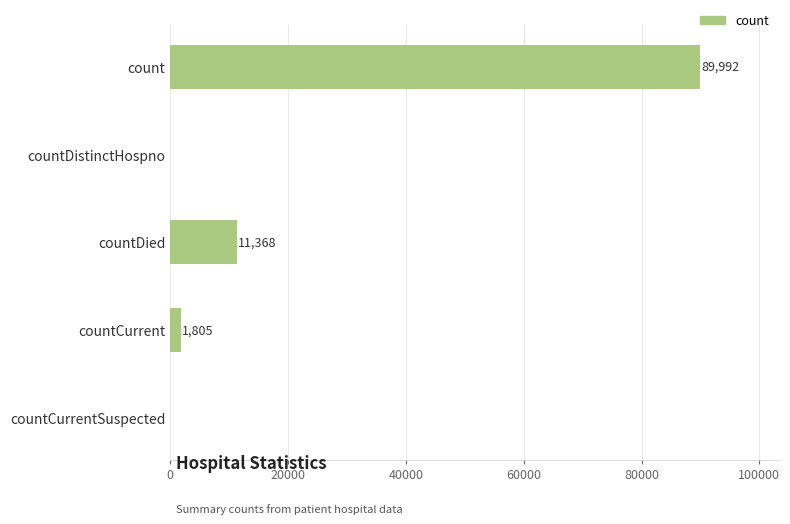

What is the approximate value at countCurrent, to the nearest 100?

1800